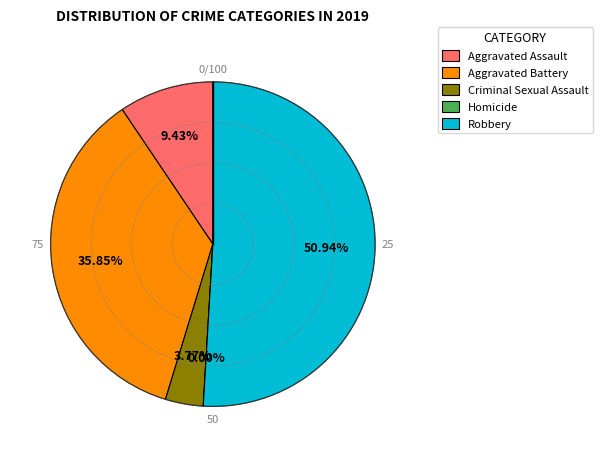

To the nearest percent, what percentage of the pie is Criminal Sexual Assault?

4%